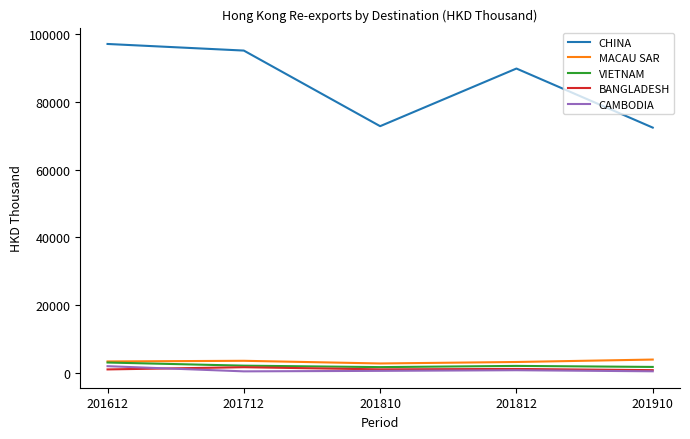

How many values in the CHINA series exceed 89803?

3